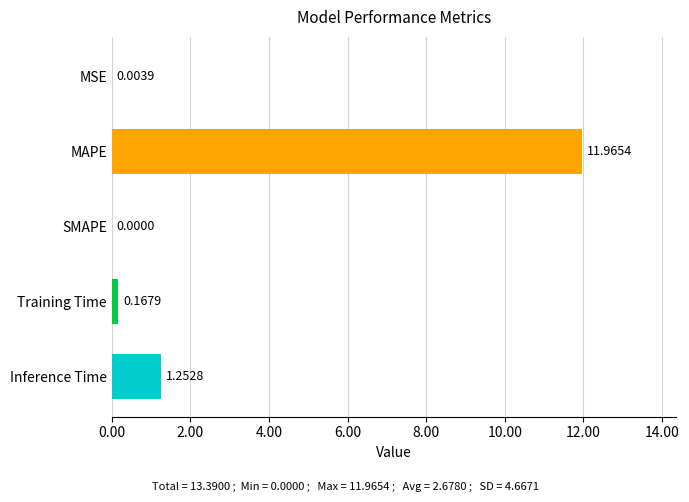

Where is the data nearest to the value 5?

Inference Time